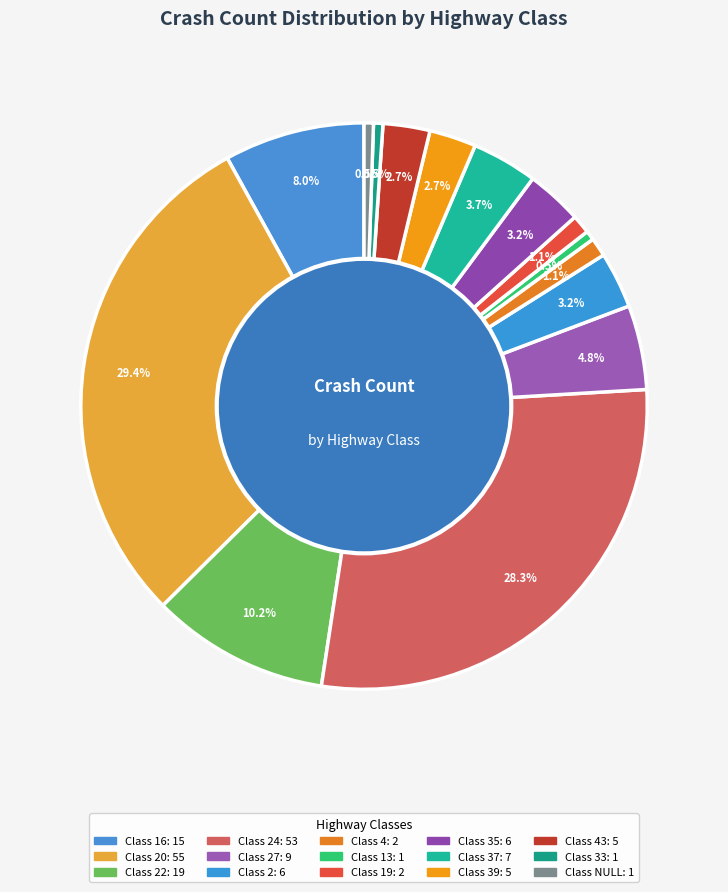

How many segments does this pie chart have?

15